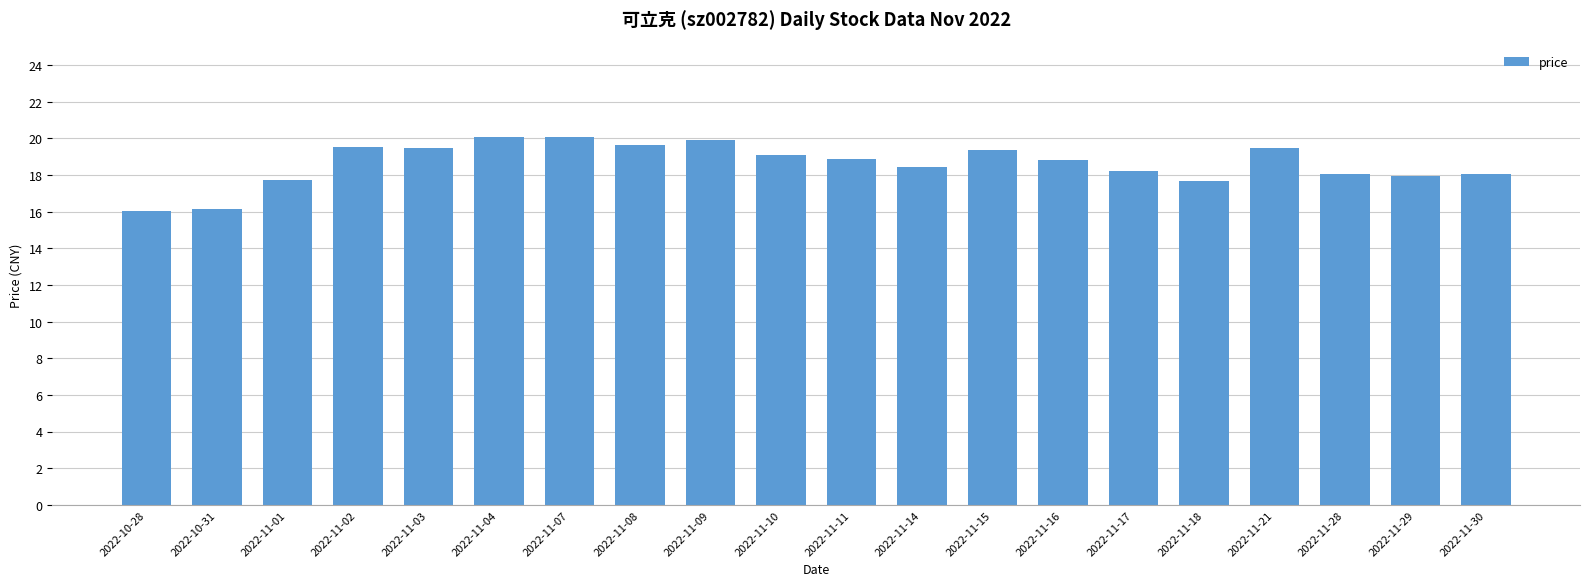

What is the sum of the values at 2022-11-29 and 2022-11-08?

37.6